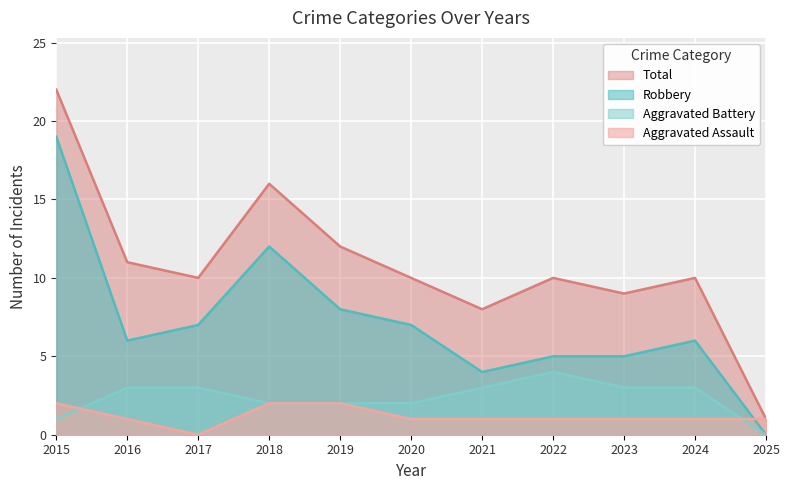

Reading left to right, what are all the values shown in this chart?

Aggravated Assault: 2015=2	2016=1	2017=0	2018=2	2019=2	2020=1	2021=1	2022=1	2023=1	2024=1	2025=1
Aggravated Battery: 2015=1	2016=3	2017=3	2018=2	2019=2	2020=2	2021=3	2022=4	2023=3	2024=3	2025=0
Robbery: 2015=19	2016=6	2017=7	2018=12	2019=8	2020=7	2021=4	2022=5	2023=5	2024=6	2025=0
Total: 2015=22	2016=11	2017=10	2018=16	2019=12	2020=10	2021=8	2022=10	2023=9	2024=10	2025=1